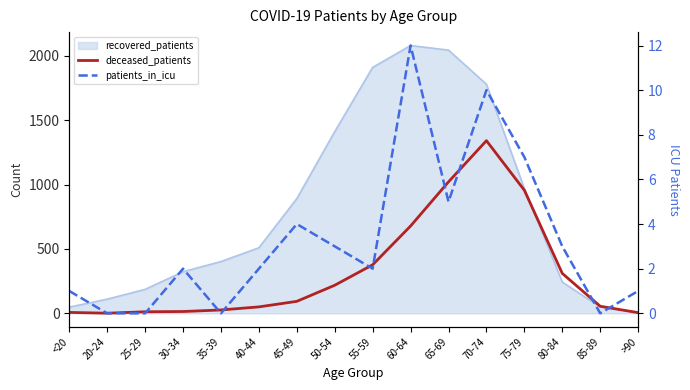

Which series changed the most between 50-54 and 80-84?

deceased_patients